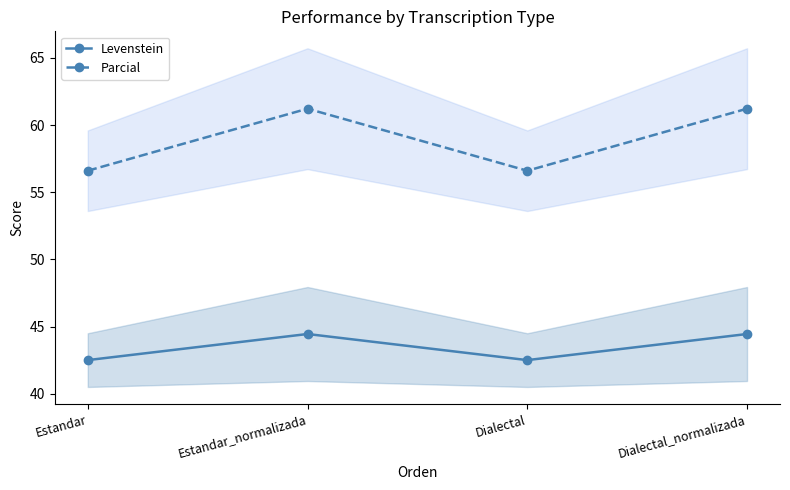

What is the difference between the highest and lowest values at Dialectal?

14.1